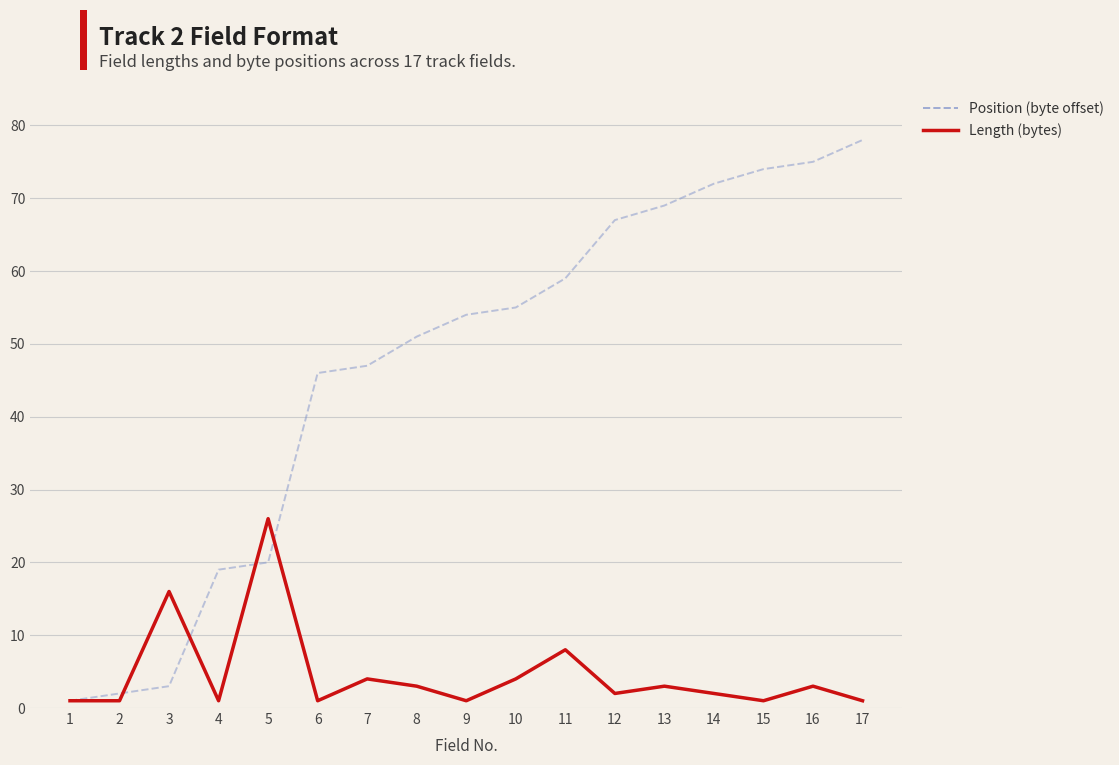

Rank the series by their average value, from highest to lowest.

Position (byte offset), Length (bytes)